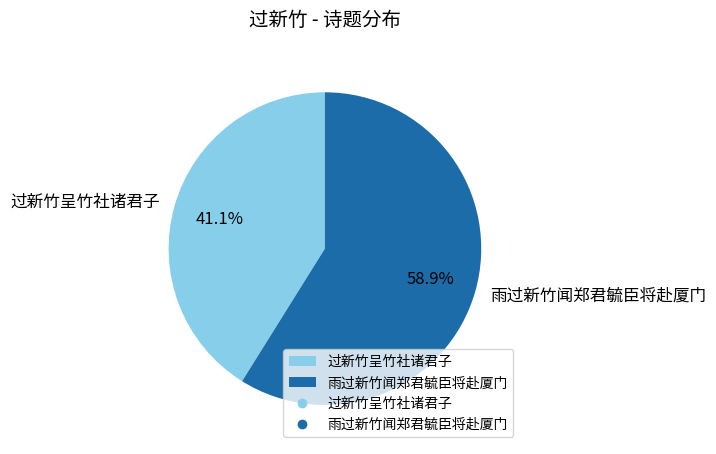

The 雨过新竹闻郑君毓臣将赴厦门 slice represents 50% of the pie. True or false?

False